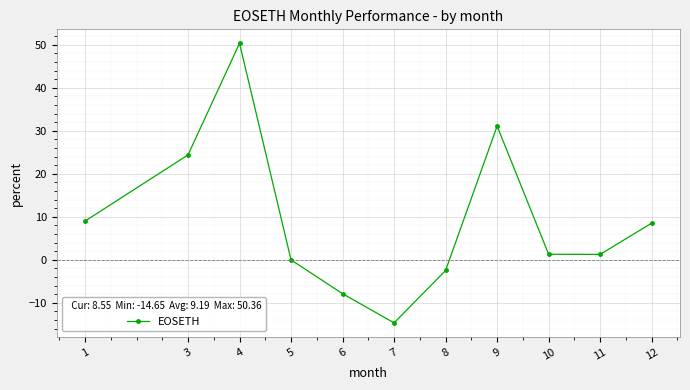

What is the value of the 10th point from the left?

1.3